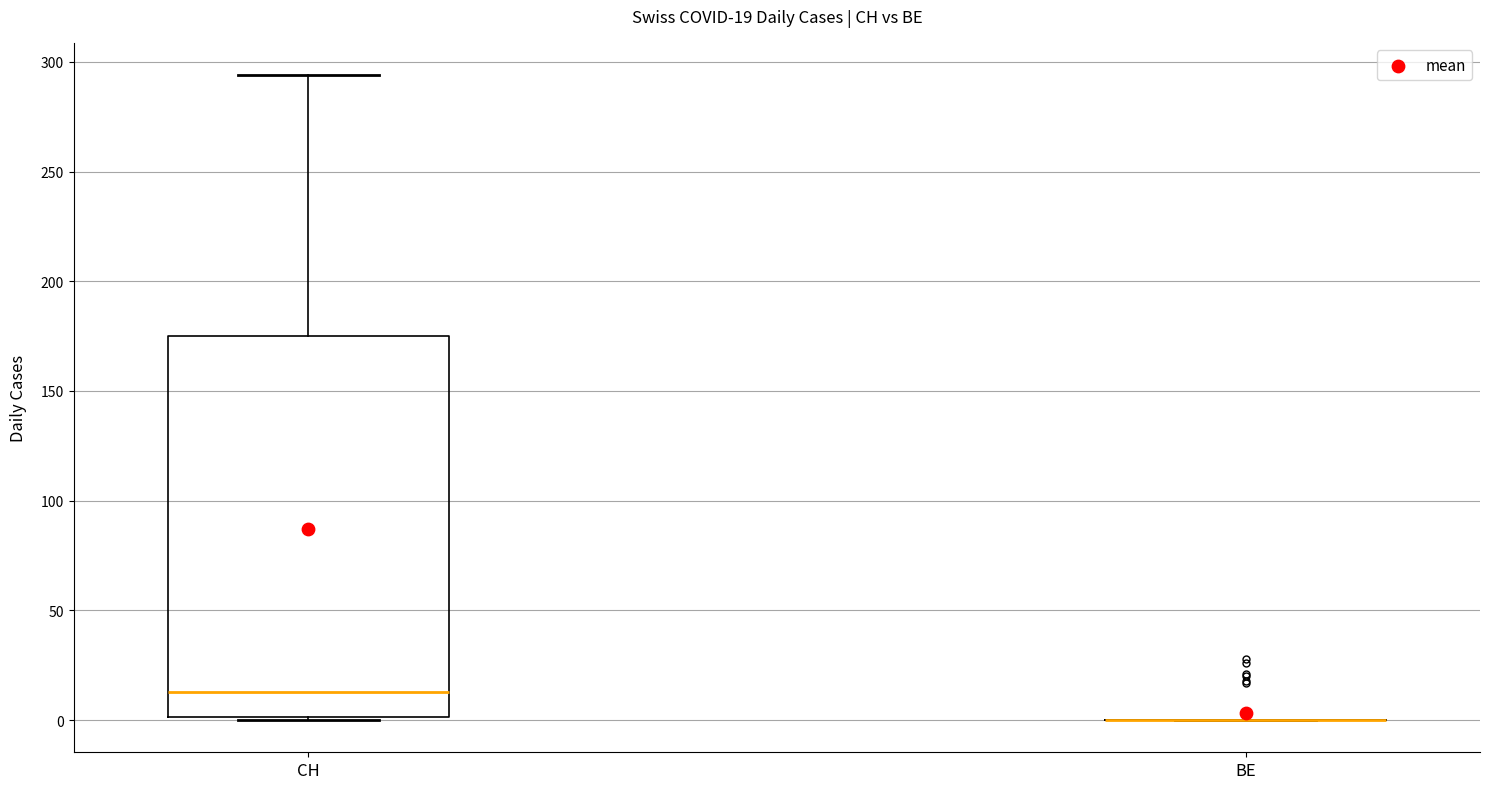

Comparing the boxes themselves (not the whiskers), which one is the tallest?

CH